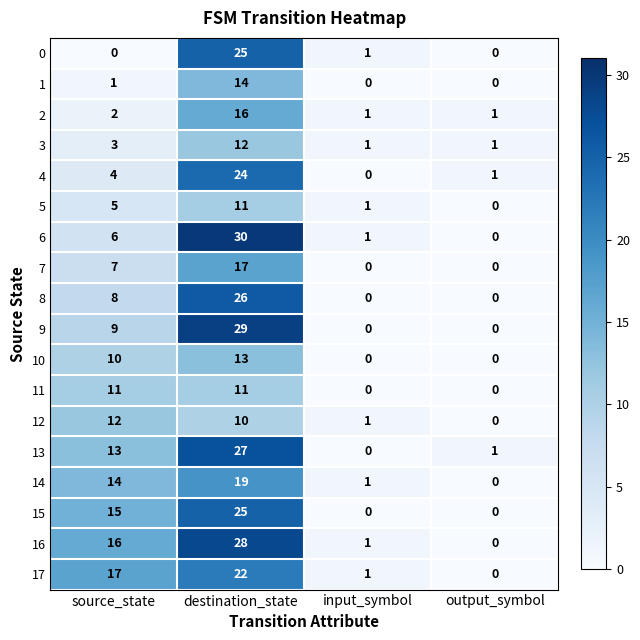

What is the difference between the maximum and minimum values in the 13 series?

27